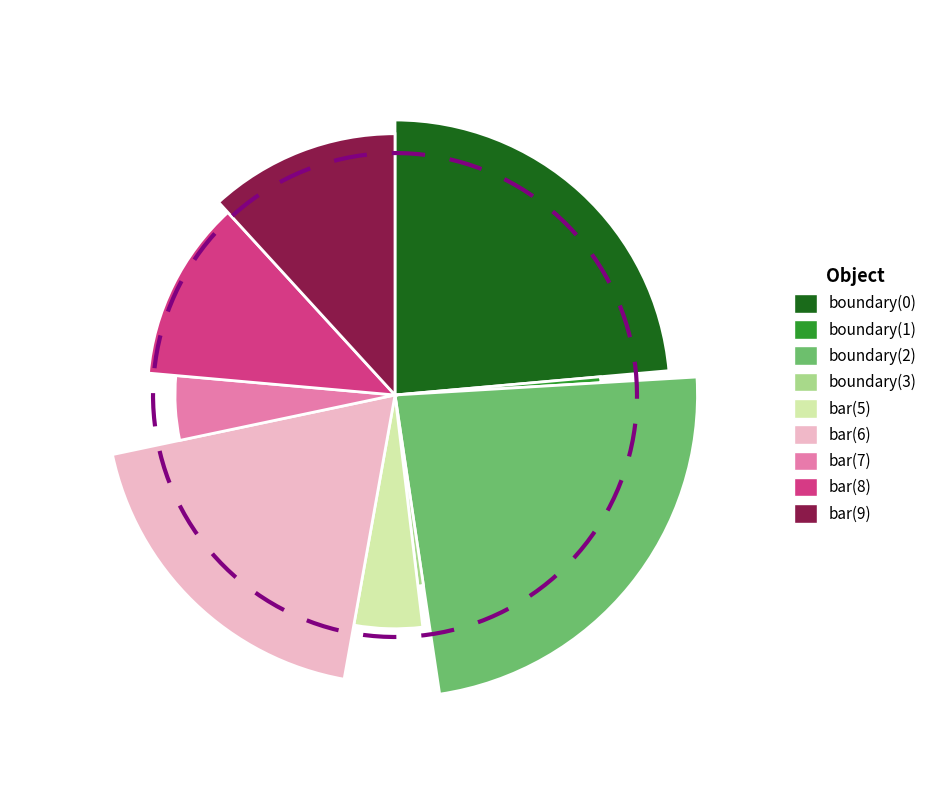

The boundary(0) slice represents 24% of the pie. True or false?

True